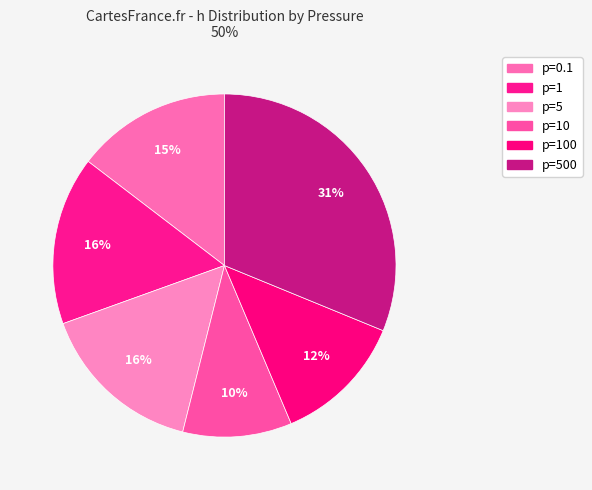

How many slices are in this pie chart?

6